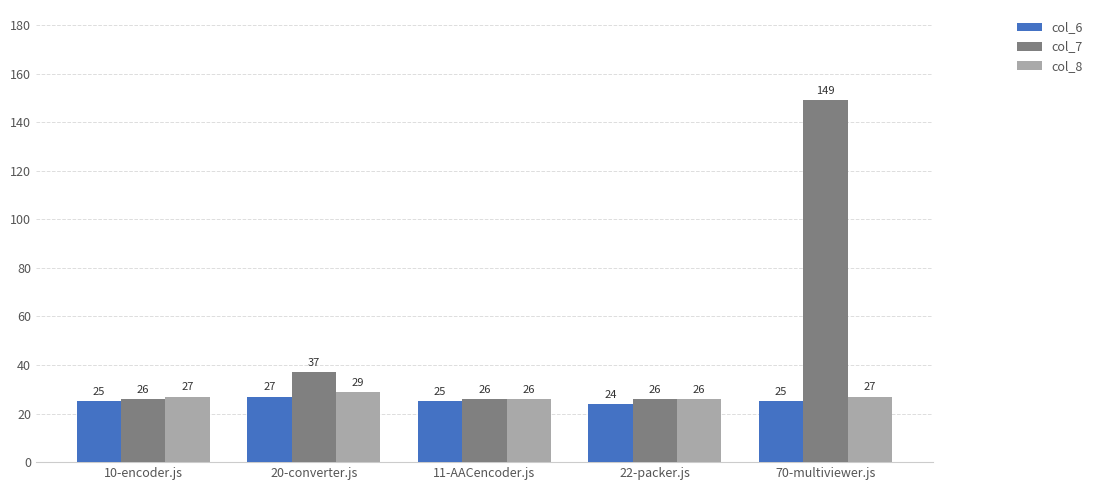

Are the bars horizontal?

No